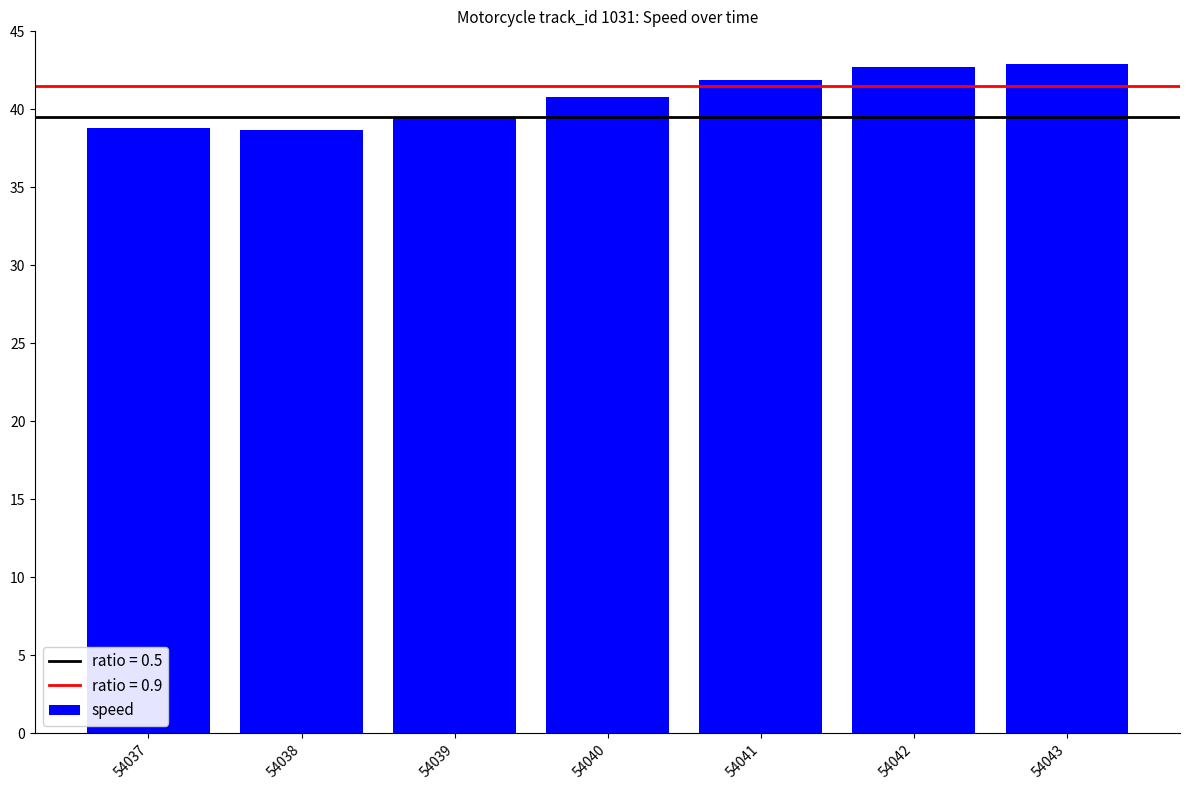

What is the approximate value at 54039?

39.4